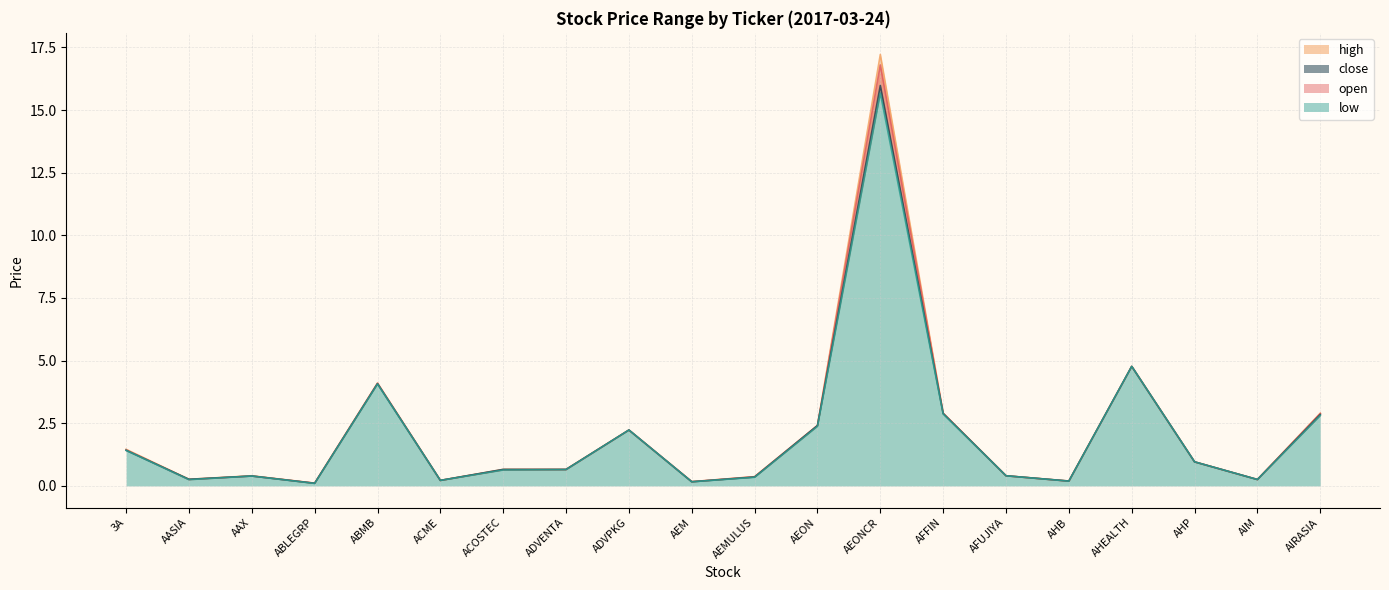

What is the average value of the open series?

2.1